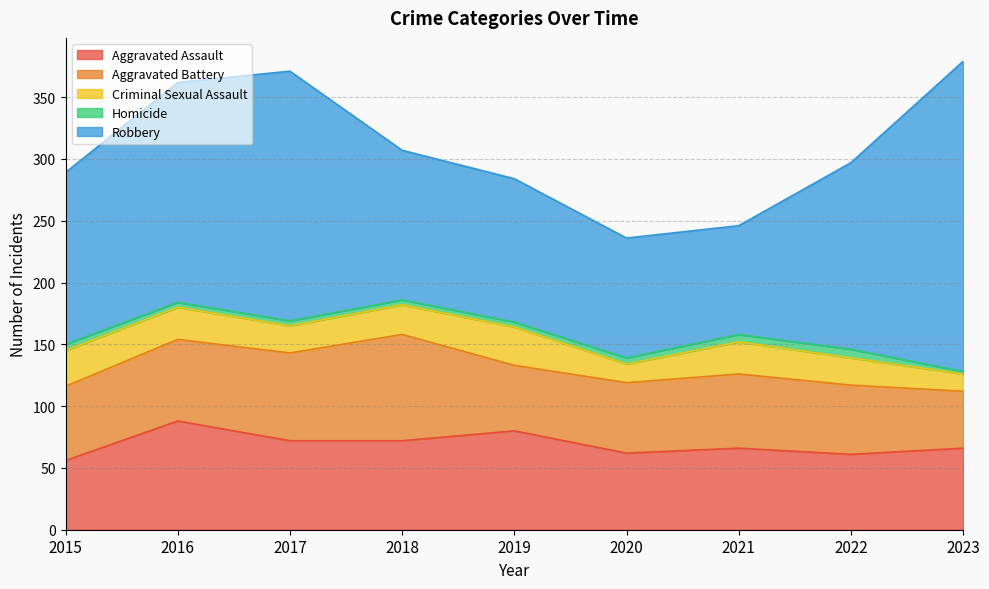

List the labels in order of Homicide value, smallest first.

2023, 2016, 2017, 2018, 2019, 2015, 2020, 2021, 2022